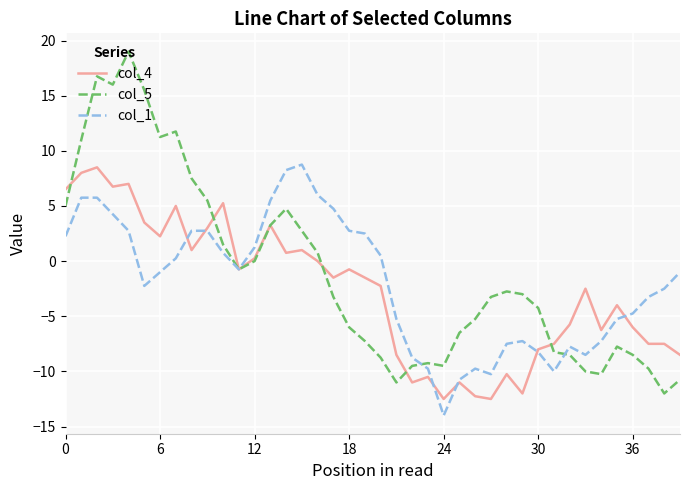

Which series has the widest spread of values?

col_5